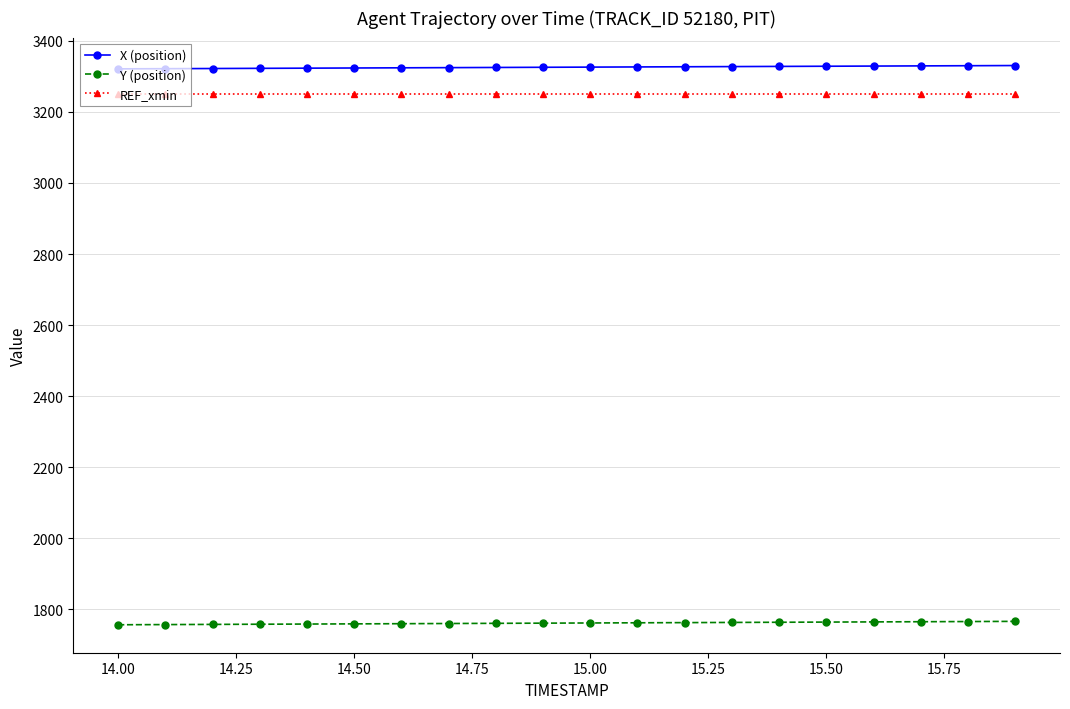

True or false: X (position) and Y (position) intersect in this chart.

False